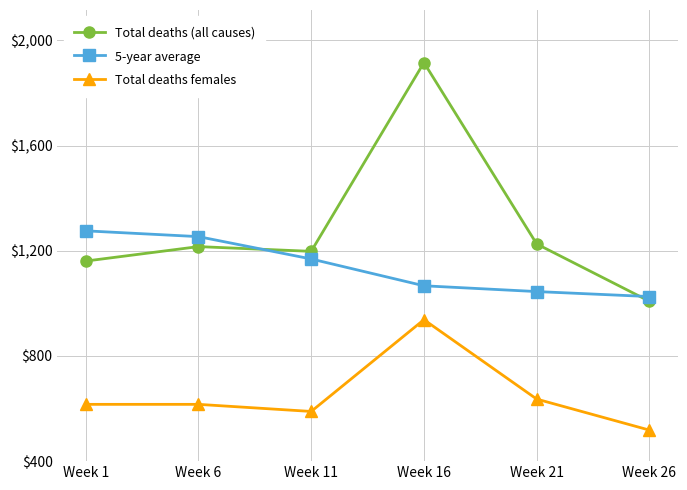

The value of Total deaths (all causes) at Week 16 is 1916. True or false?

True